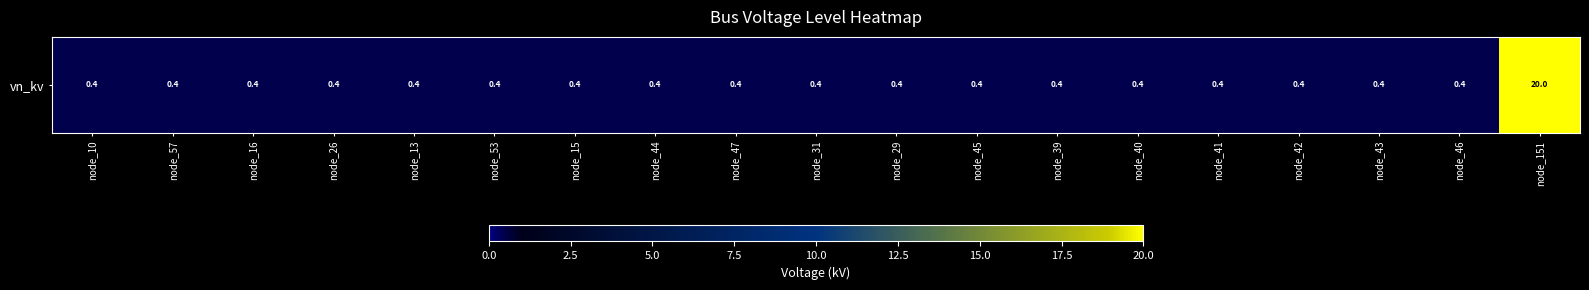

Rank the categories by value from highest to lowest.

node_151, node_10, node_57, node_16, node_26, node_13, node_53, node_15, node_44, node_47, node_31, node_29, node_45, node_39, node_40, node_41, node_42, node_43, node_46